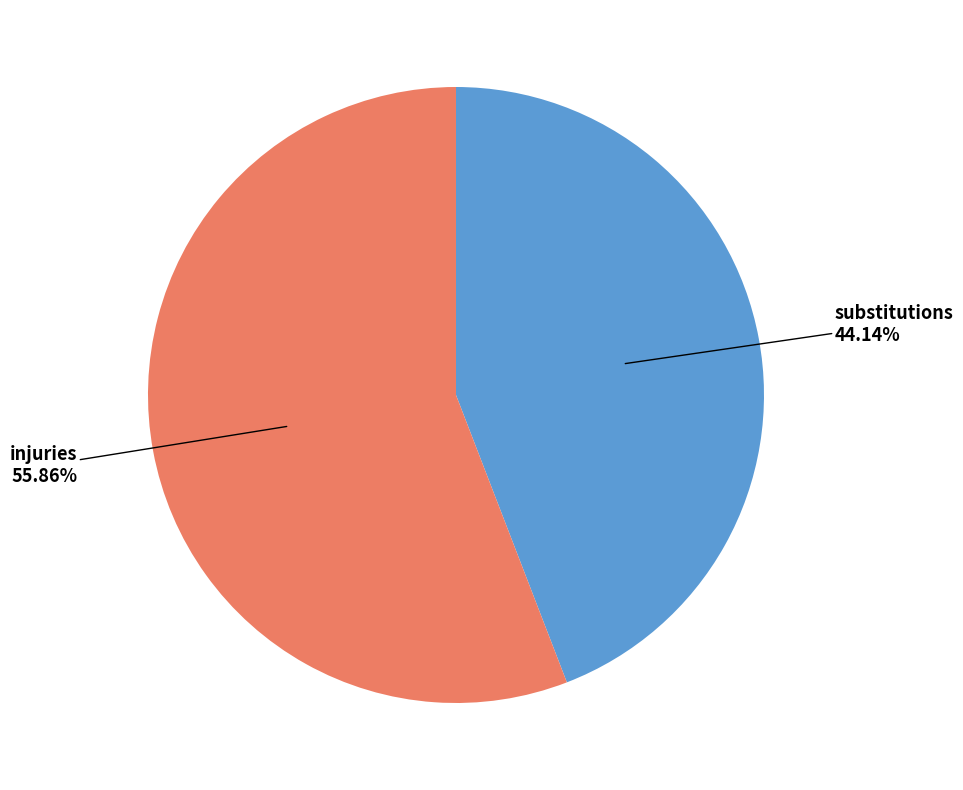

Count the number of slices in the pie.

2